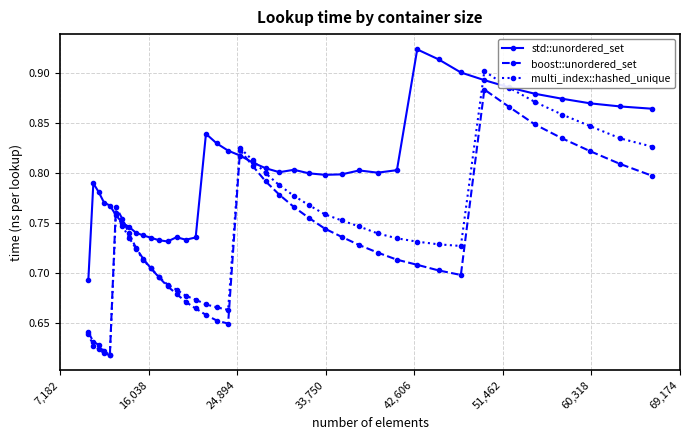

Which series has the largest total across all categories?

std::unordered_set